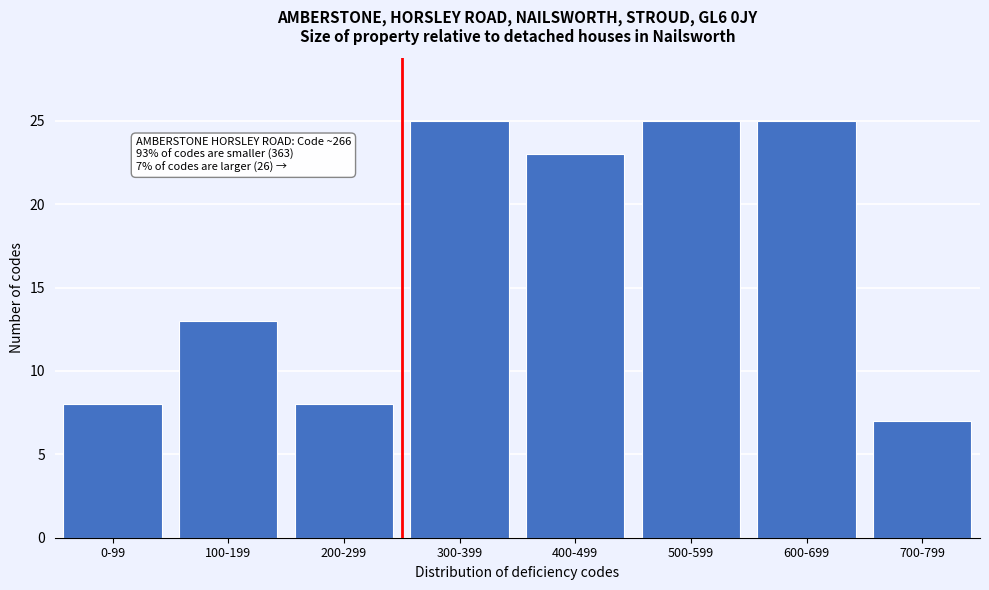

Reading left to right, transcribe all the data shown in this chart.

8	13	8	25	23	25	25	7